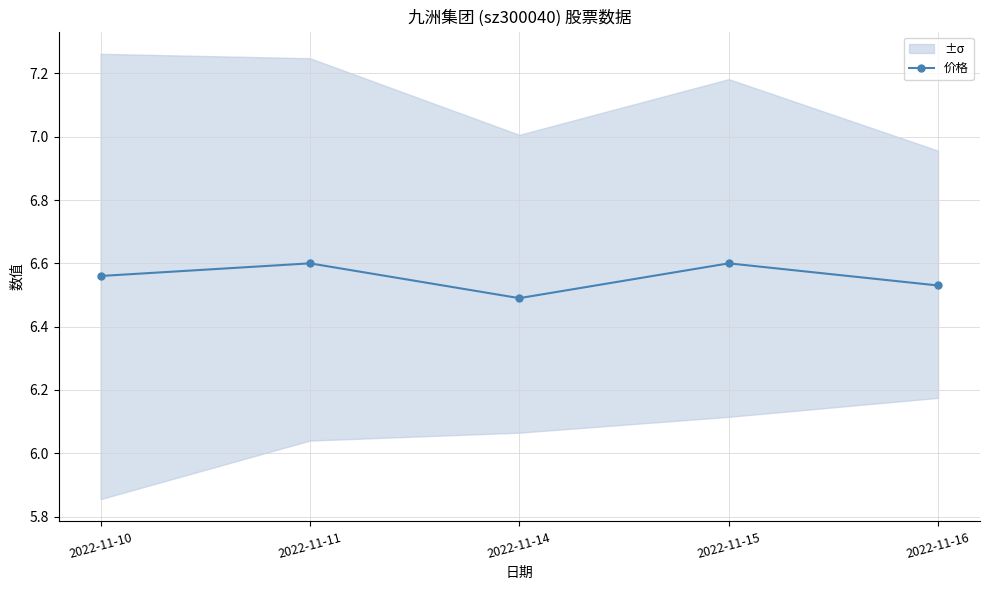

What value does the data have at 2022-11-15?

6.6